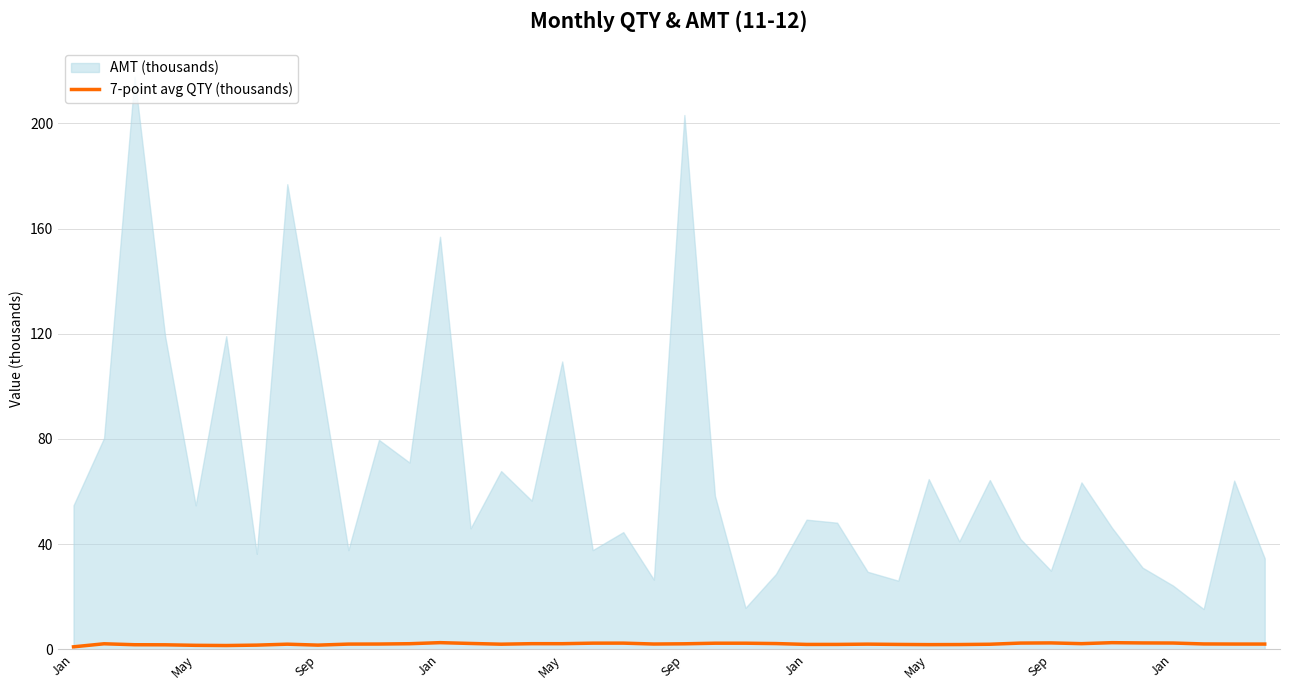

At which category does the chart reach its minimum across all series?

Jan